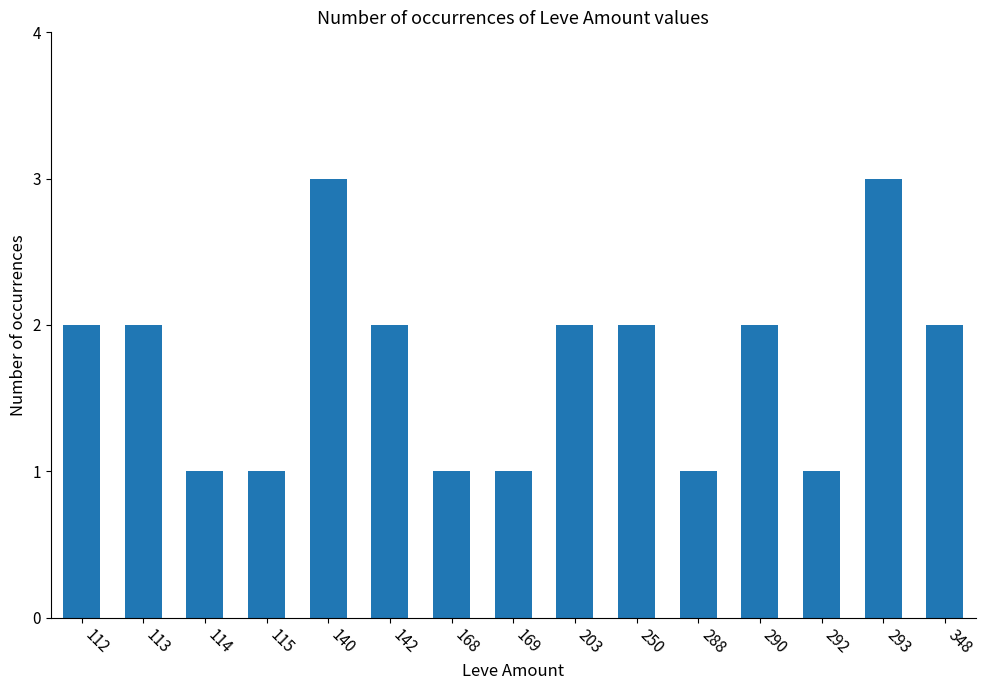

What is the ratio of the value at 292 to the value at 168?

1.0